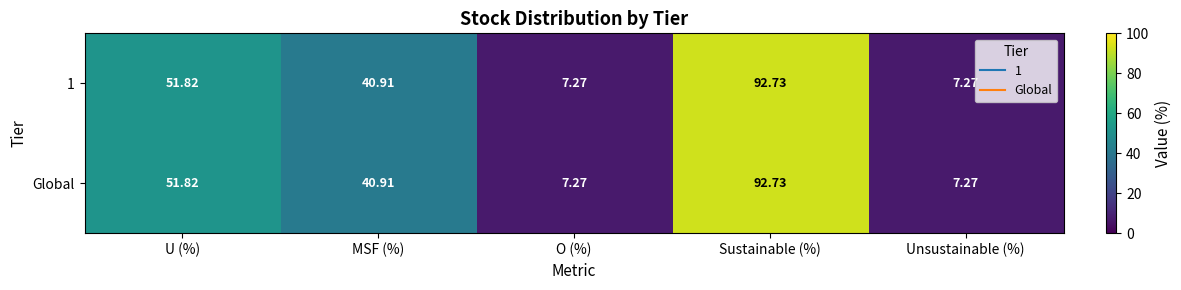

At which label is Global closest to 50?

U (%)